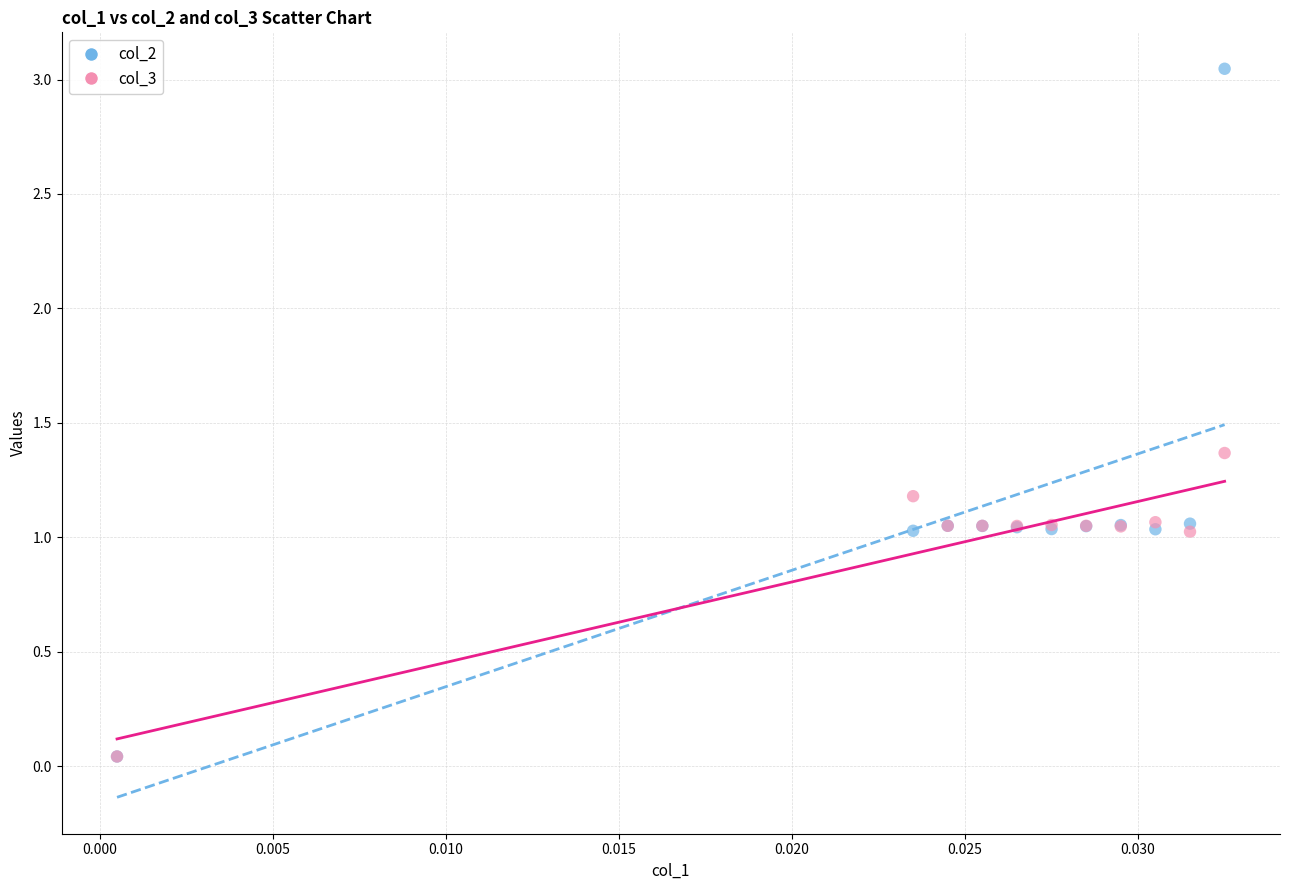

What are all the series names shown in the legend?

col_2, col_3